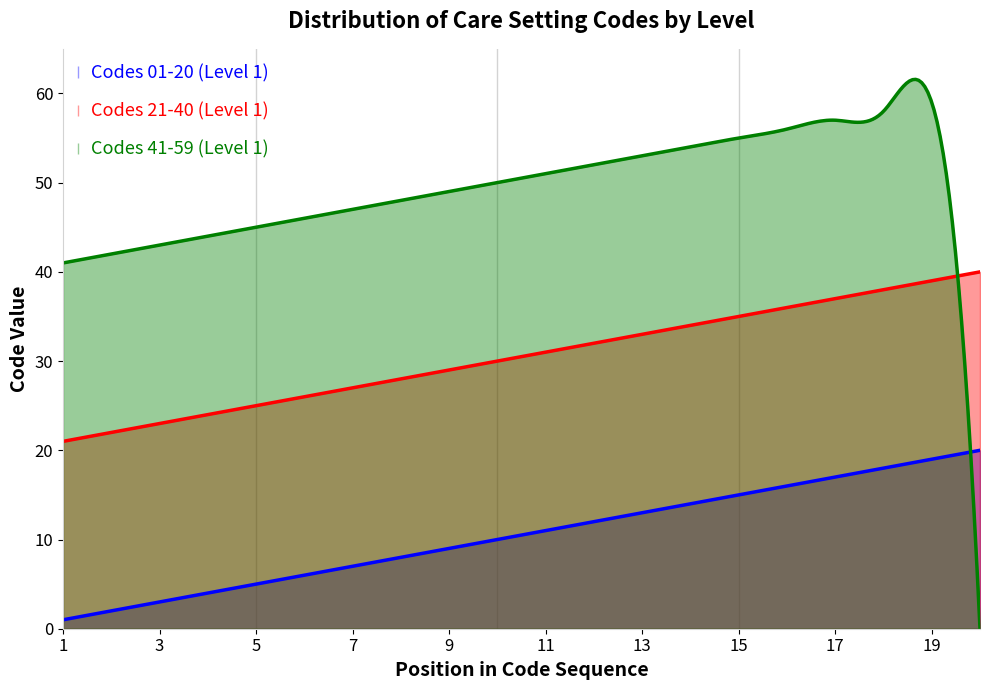

Reading left to right, list all the values displayed in this chart.

Codes 01-20 (Level 1): 1	2	3	4	5	6	7	8	9	10	11	12	13	14	15	16	17	18	19	20
Codes 21-40 (Level 1): 21	22	23	24	25	26	27	28	29	30	31	32	33	34	35	36	37	38	39	40
Codes 41-59 (Level 1): 41	42	43	44	45	46	47	48	49	50	51	52	53	54	55	56	57	58	59	0